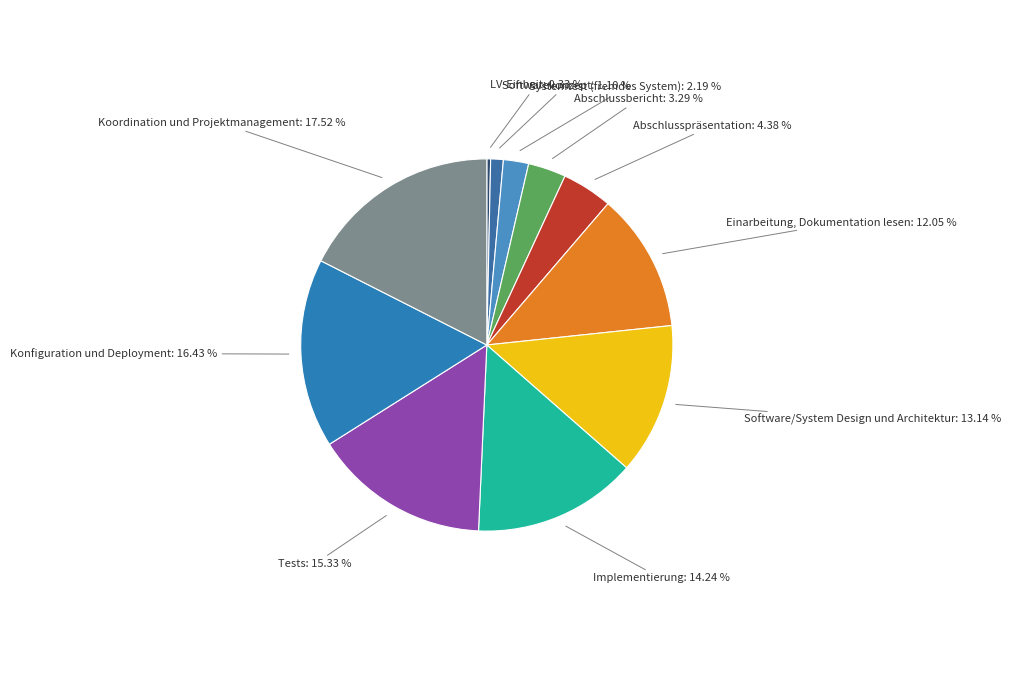

Which has a higher value, Abschlussbericht or Koordination und Projektmanagement?

Koordination und Projektmanagement